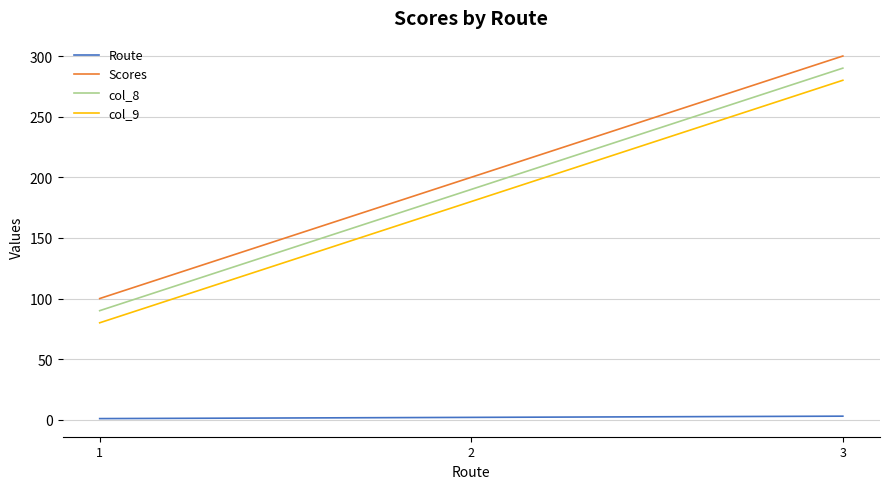

How many values in the col_9 series are below 180?

1